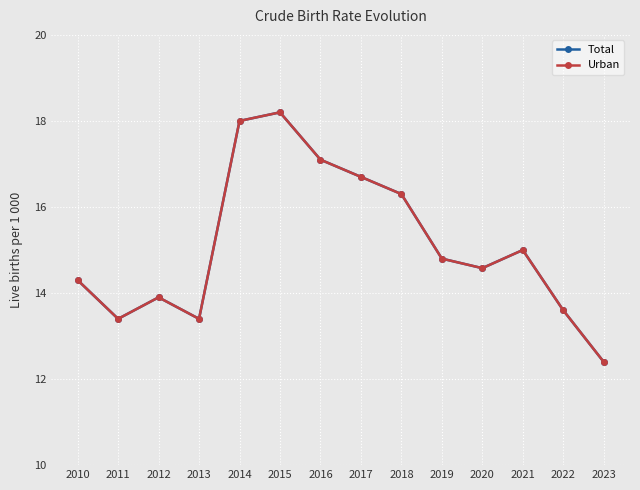

True or false: Total and Urban intersect in this chart.

False